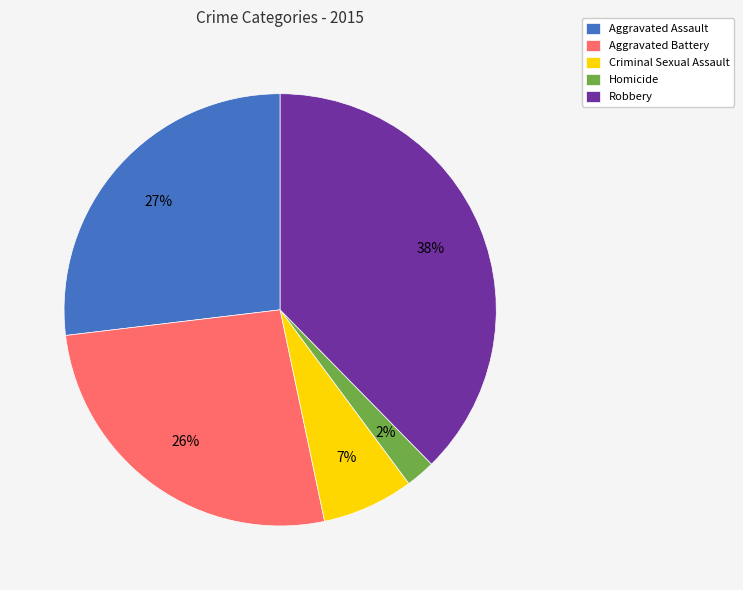

Which has a higher value, Aggravated Assault or Criminal Sexual Assault?

Aggravated Assault